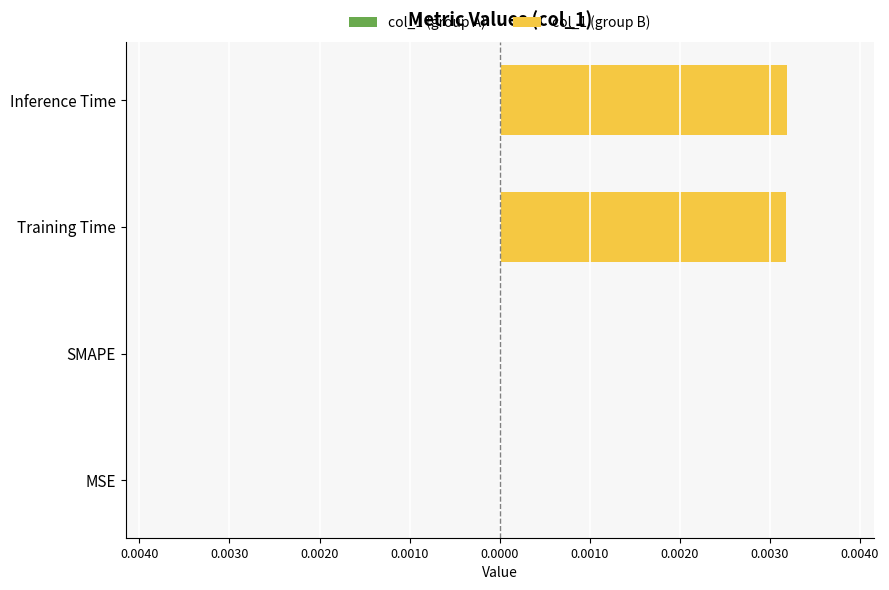

Are the bars horizontal?

Yes